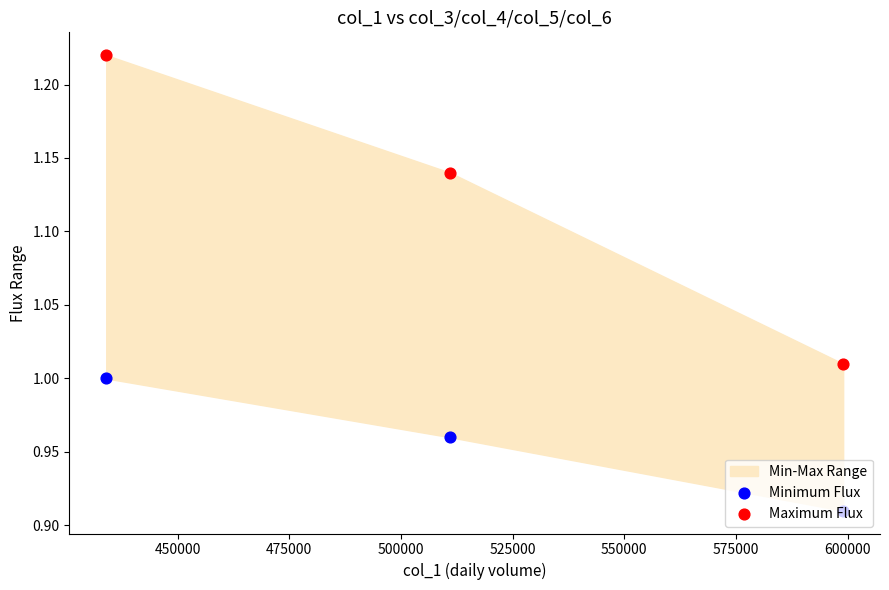

Which series contains the highest Y value?

Maximum Flux